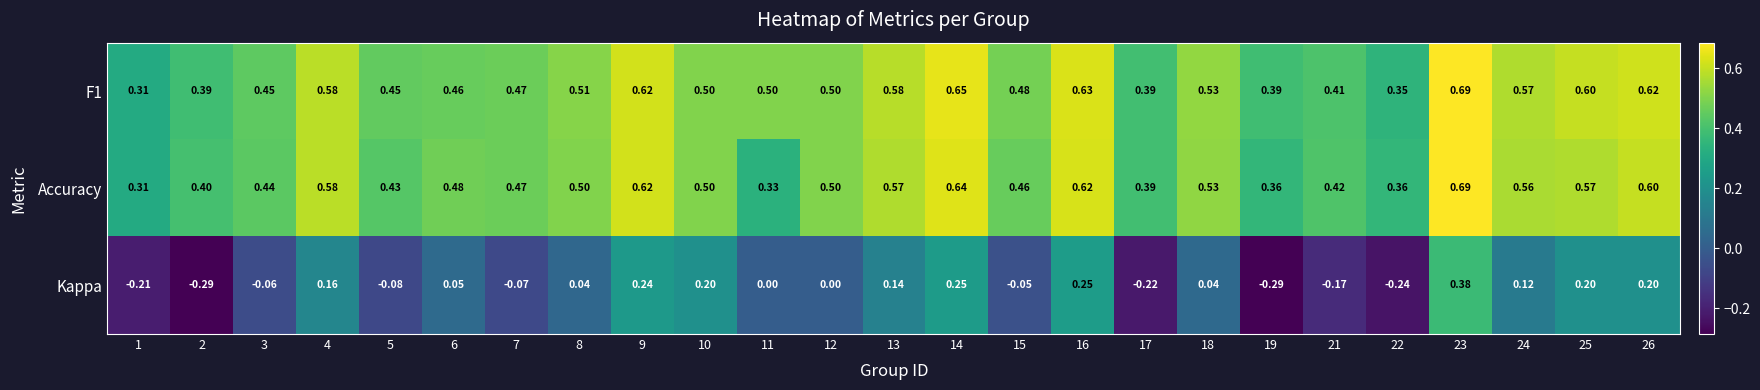

Which series changed the most between 5 and 7?

Accuracy